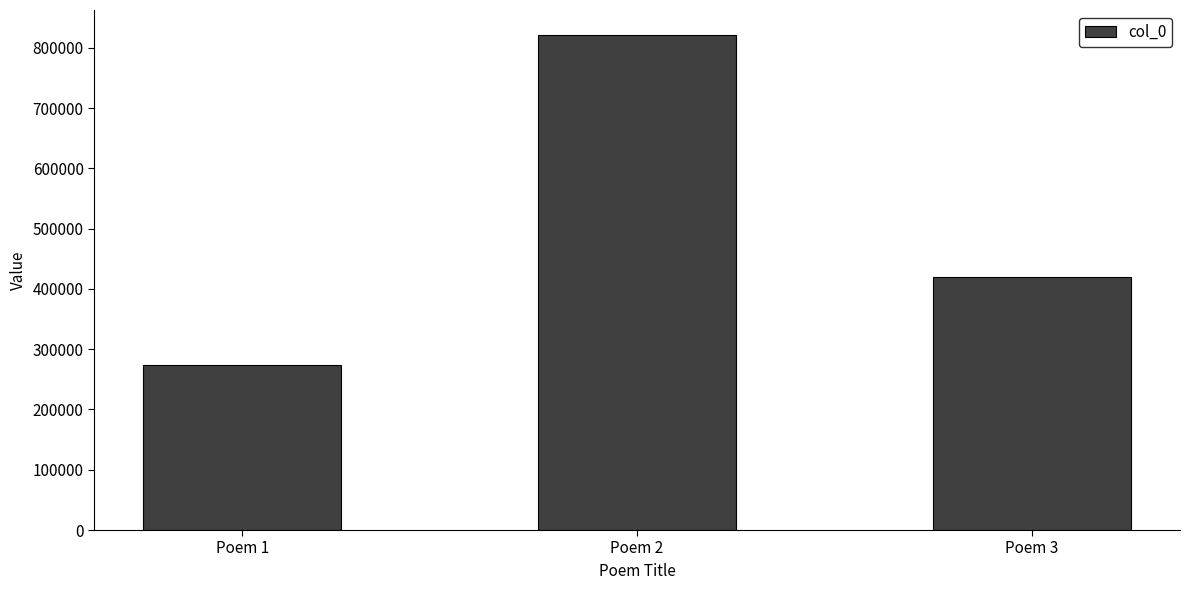

The value at Poem 1 is 274332. True or false?

True